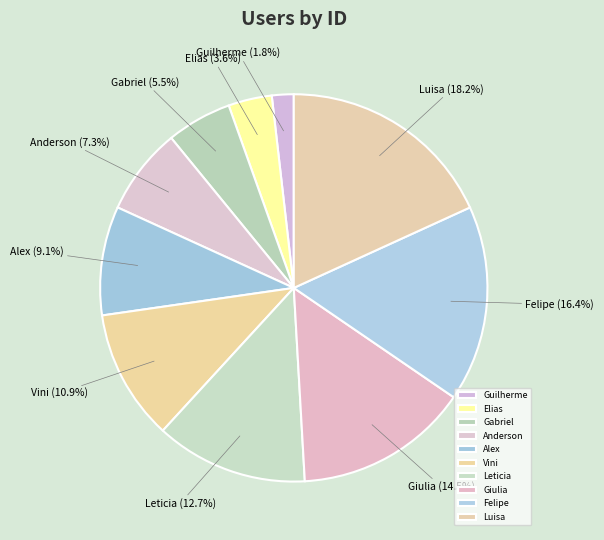

Approximately how many times larger is the value at Alex compared to Elias?

2.5